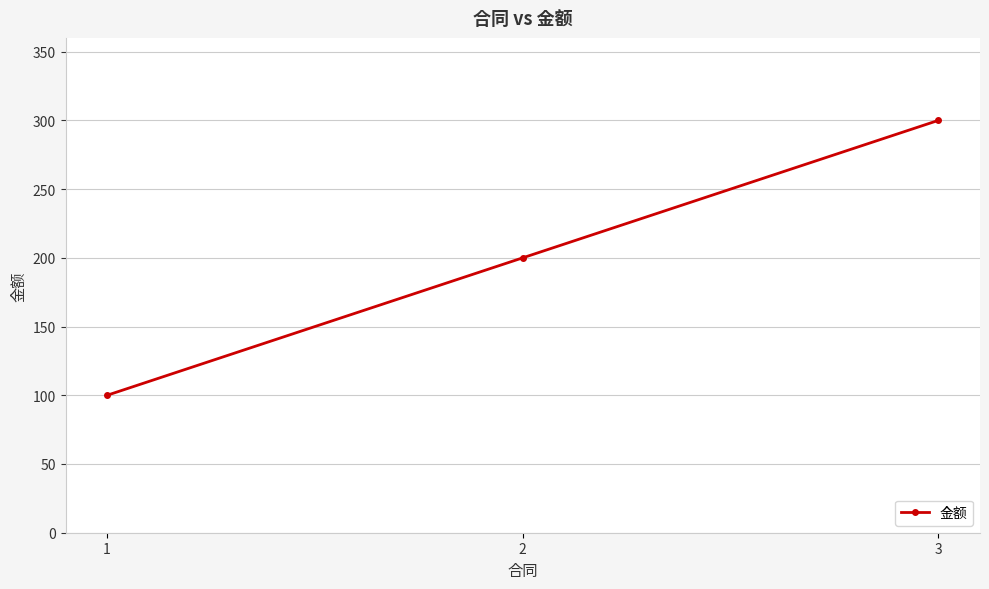

List the labels in order of value, smallest first.

1, 2, 3